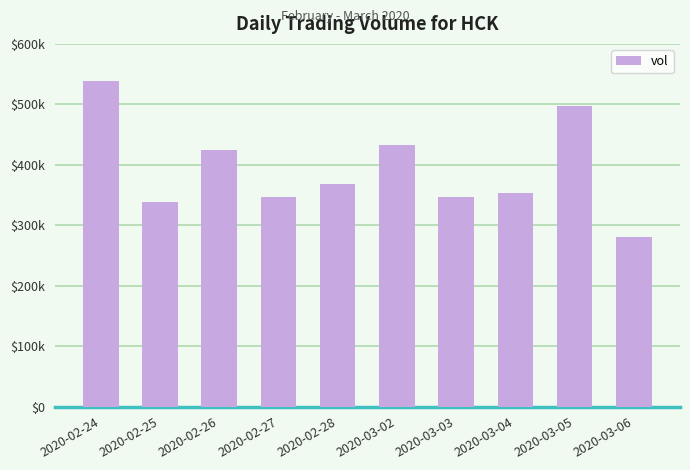

What is the label of the 3rd bar from the right?

2020-03-04